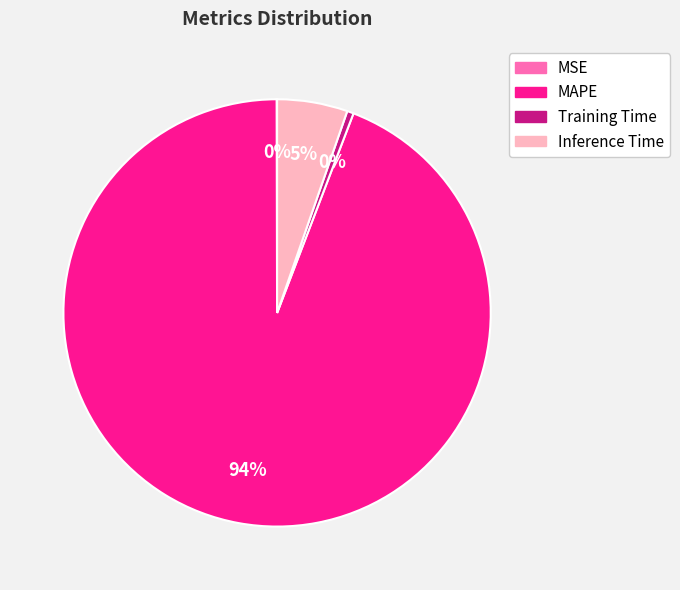

To the nearest percent, what is the average slice percentage?

25%